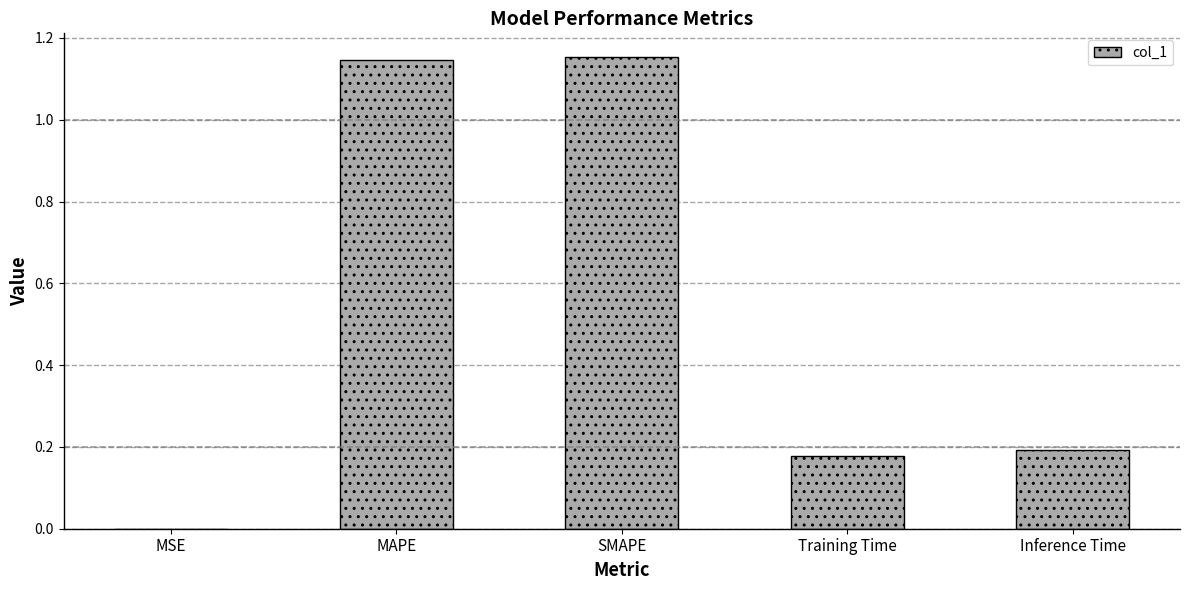

What is the average value?

0.5